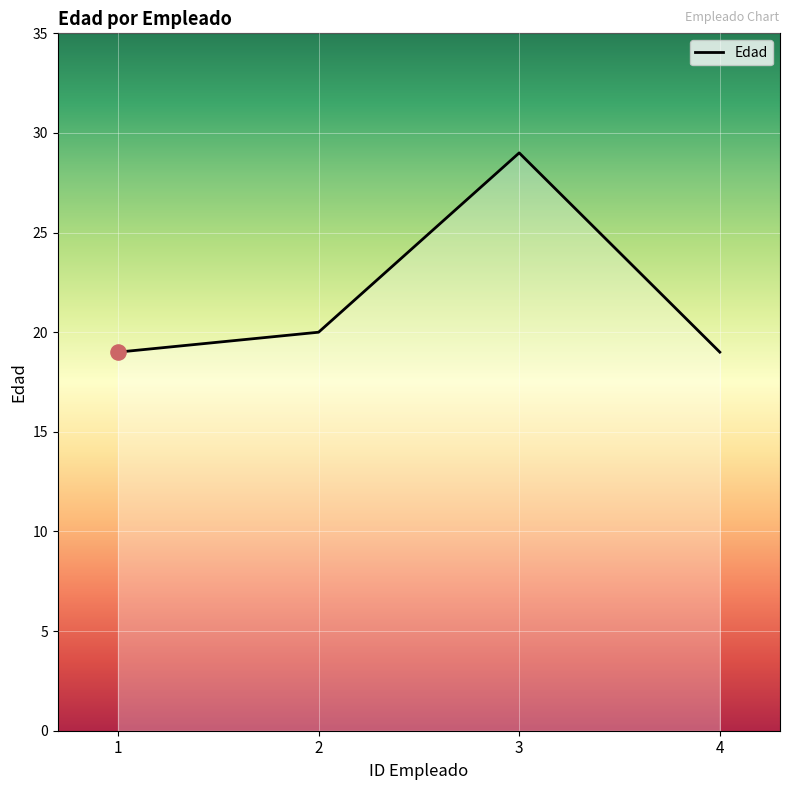

Which has a higher value, 3 or 4?

3